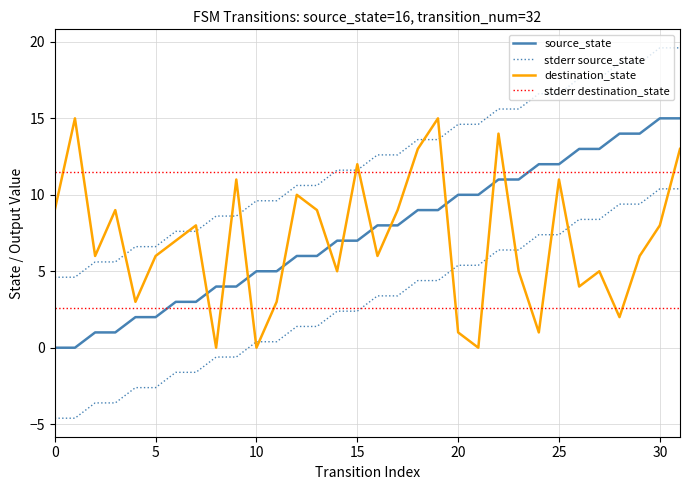

The value of stderr source_state at 27 is 17.6. True or false?

True